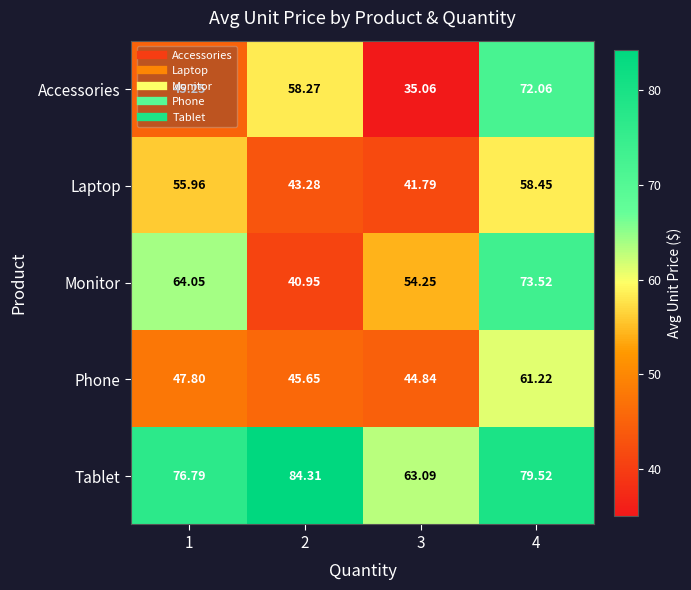

Is the value of Accessories at 3 greater than the value of Phone at 2?

No